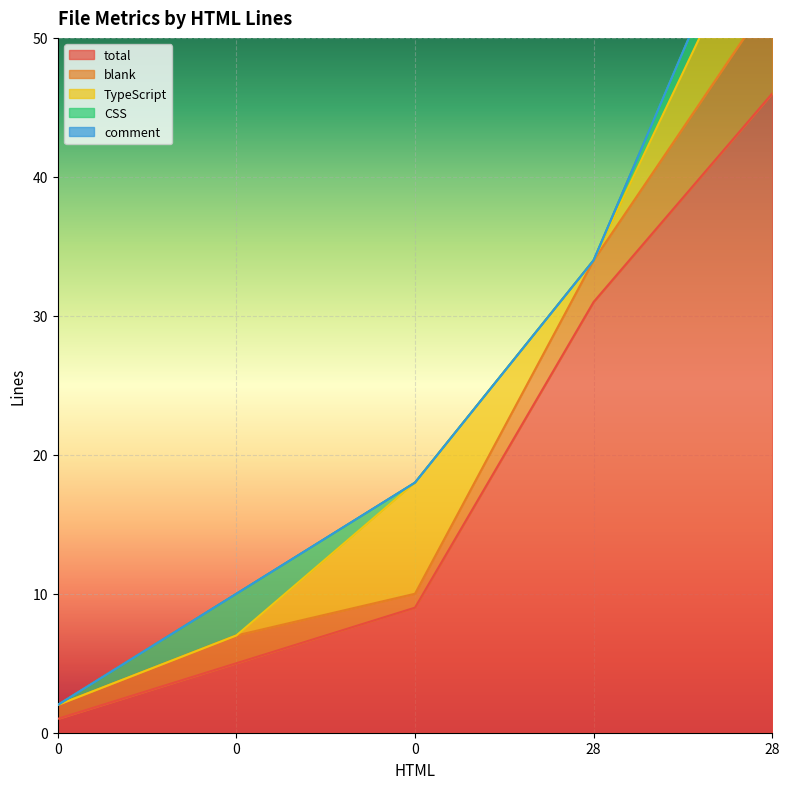

Which has a higher value, 28 or 0?

28